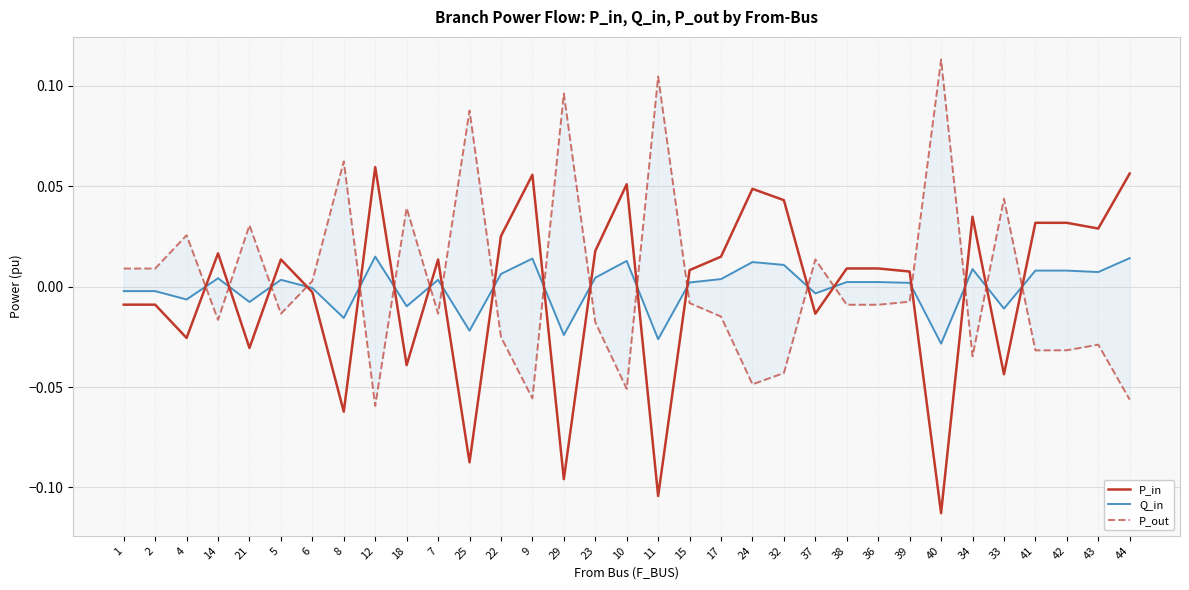

How many times do Q_in and P_in cross each other?

19